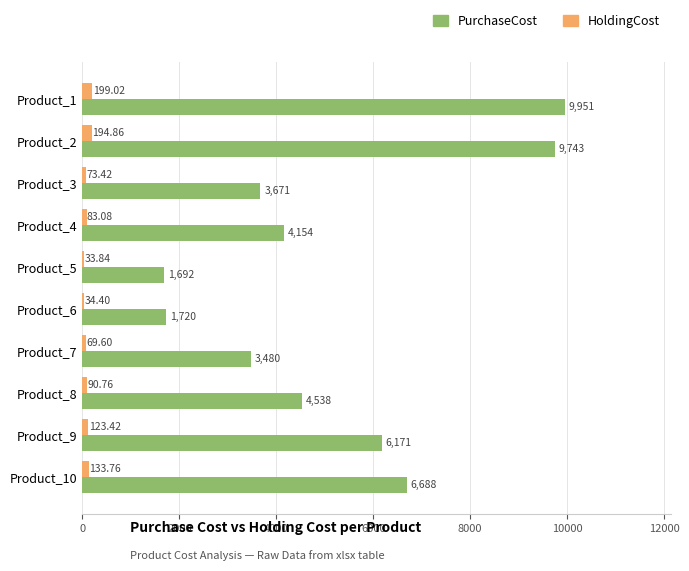

What is the sum of all HoldingCost values?

1036.2